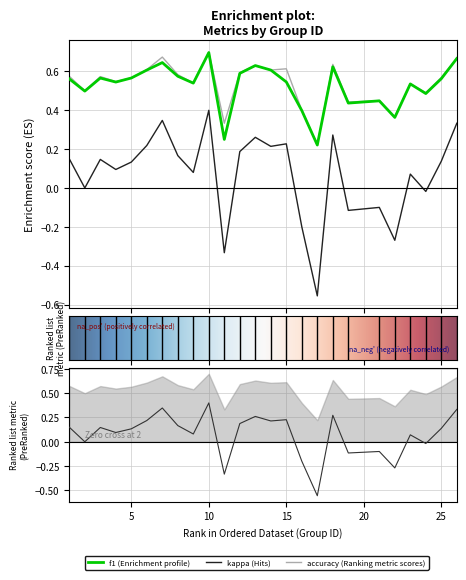

Which series has the widest spread of values?

kappa